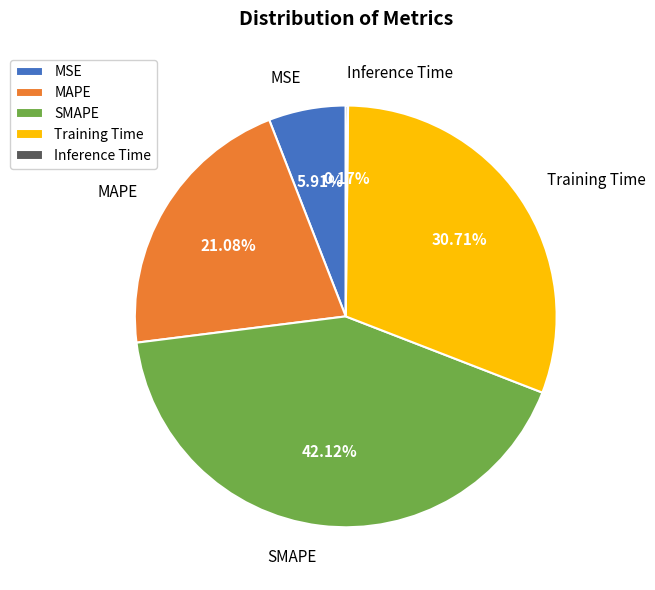

What is the largest slice in the pie chart?

SMAPE